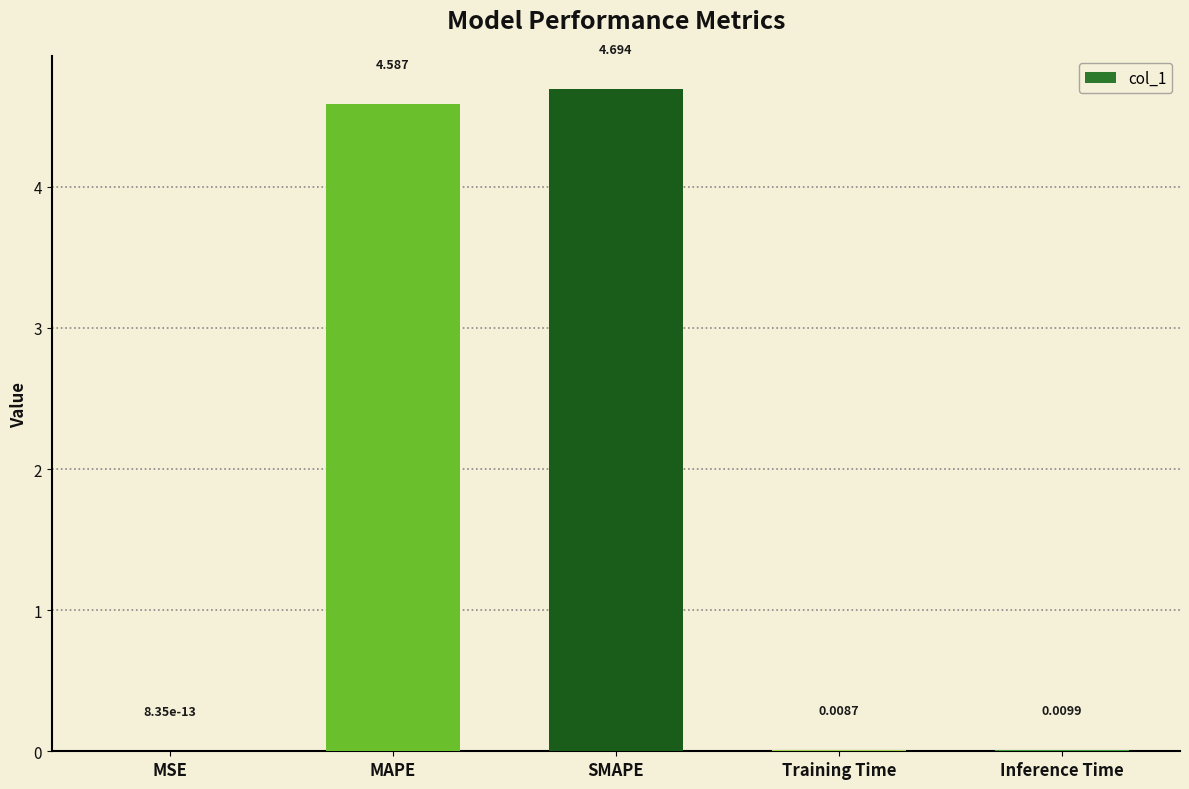

At which label is the value closest to 2?

Inference Time